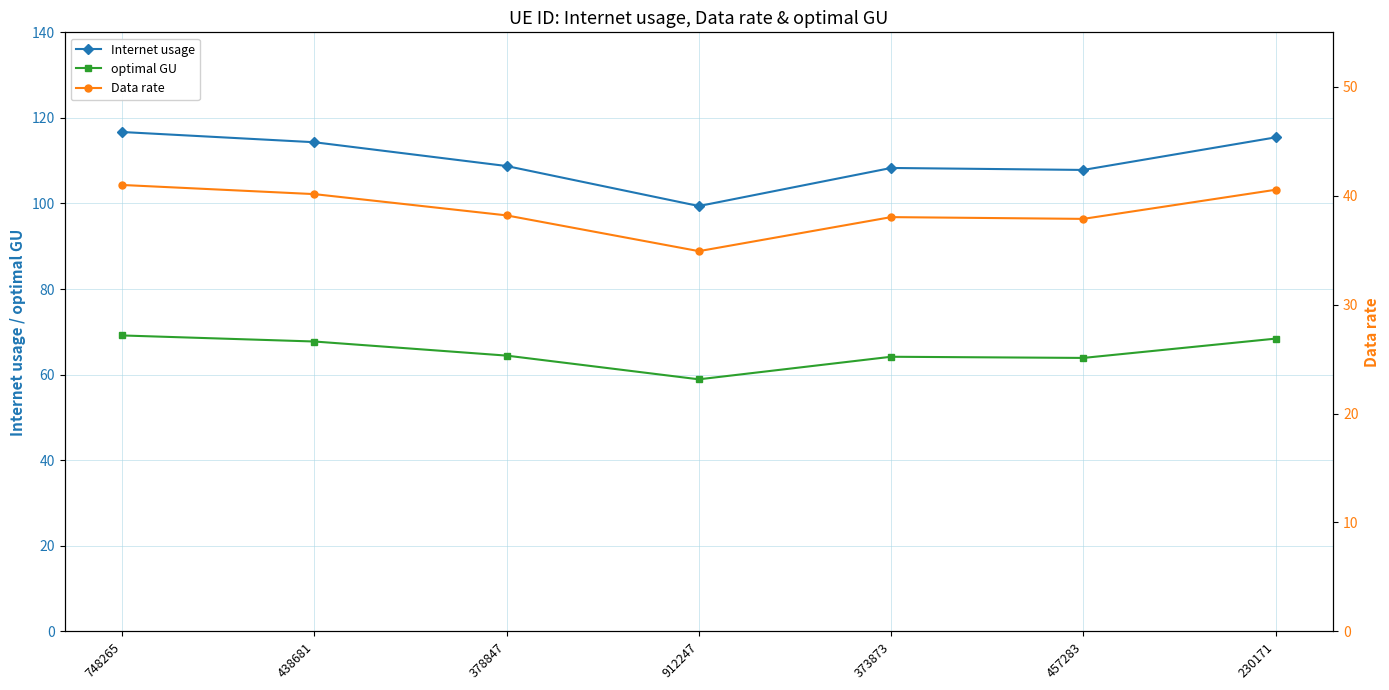

Which series has the largest total across all categories?

Internet usage